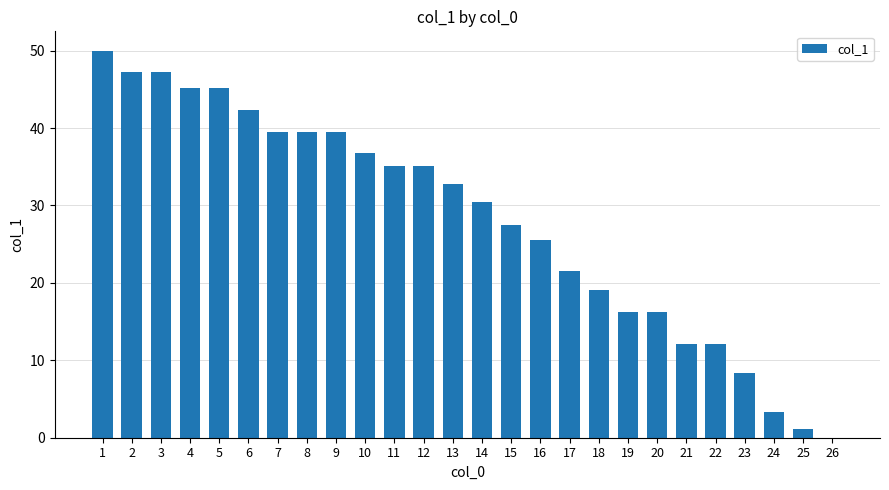

True or false: the data shows 16.3 at 20.

True